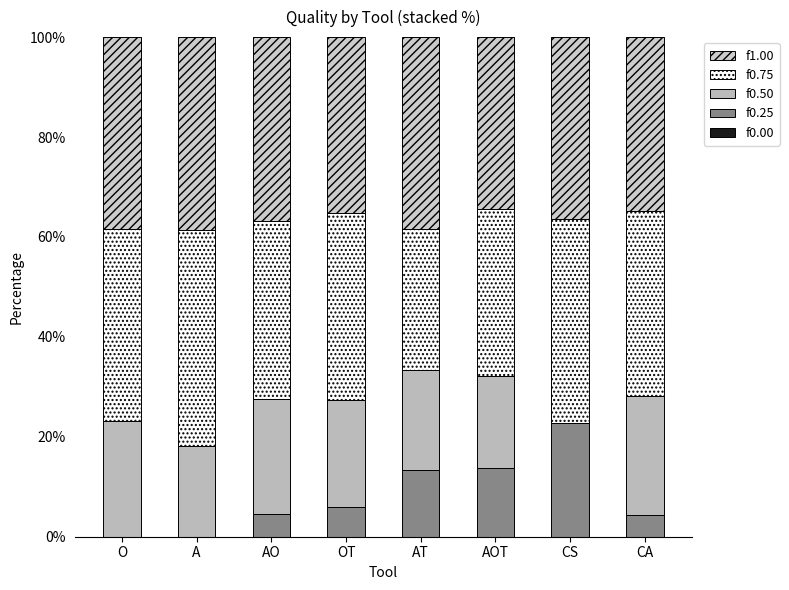

Which series has the largest range (max minus min)?

f0.50